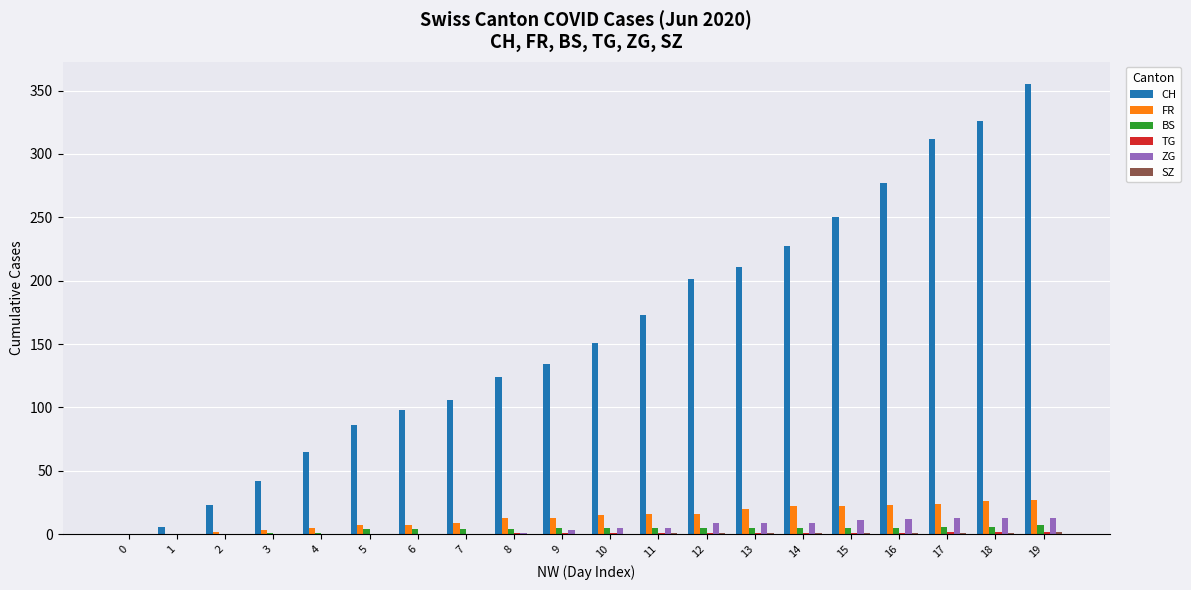

True or false: FR has a value of 20 at 13.

True